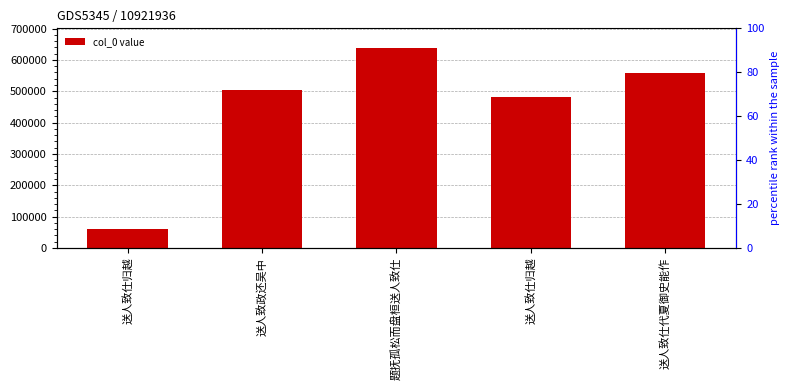

Where is the data nearest to the value 348174?

送人致仕归越